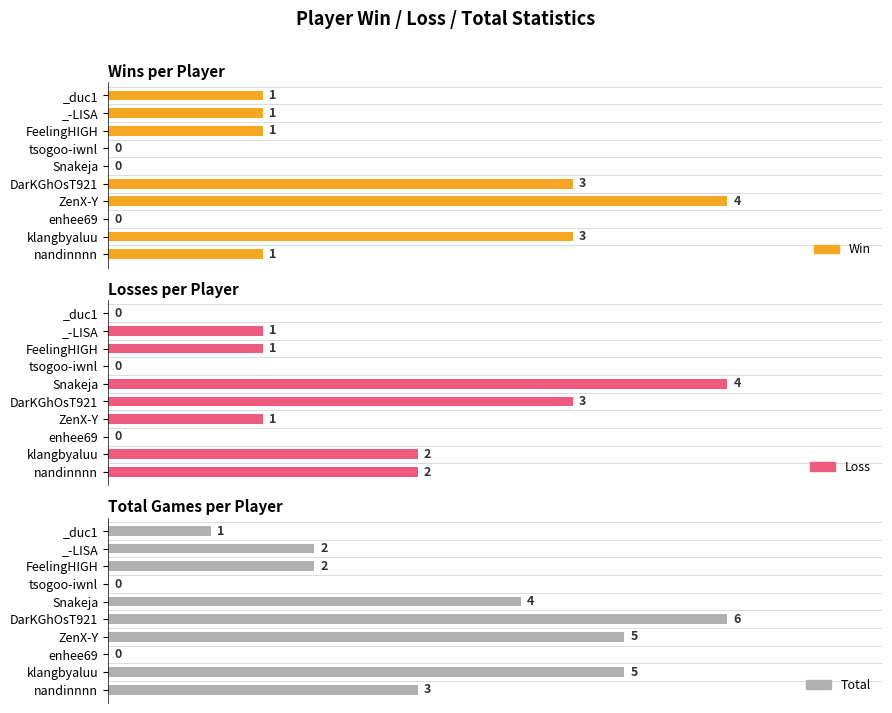

Reading right to left, what are all the values shown in this chart?

Win: nandinnnn=1	klangbyaluu=3	enhee69=0	ZenX-Y=4	DarKGhOsT921=3	Snakeja=0	tsogoo-iwnl=0	FeelingHIGH=1	_-LISA=1	_duc1=1
Loss: nandinnnn=2	klangbyaluu=2	enhee69=0	ZenX-Y=1	DarKGhOsT921=3	Snakeja=4	tsogoo-iwnl=0	FeelingHIGH=1	_-LISA=1	_duc1=0
Total: nandinnnn=3	klangbyaluu=5	enhee69=0	ZenX-Y=5	DarKGhOsT921=6	Snakeja=4	tsogoo-iwnl=0	FeelingHIGH=2	_-LISA=2	_duc1=1